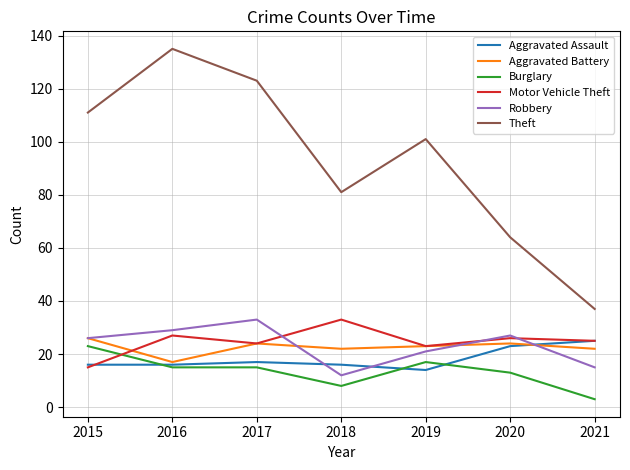

The Aggravated Battery series shows 22 at 2021. True or false?

True